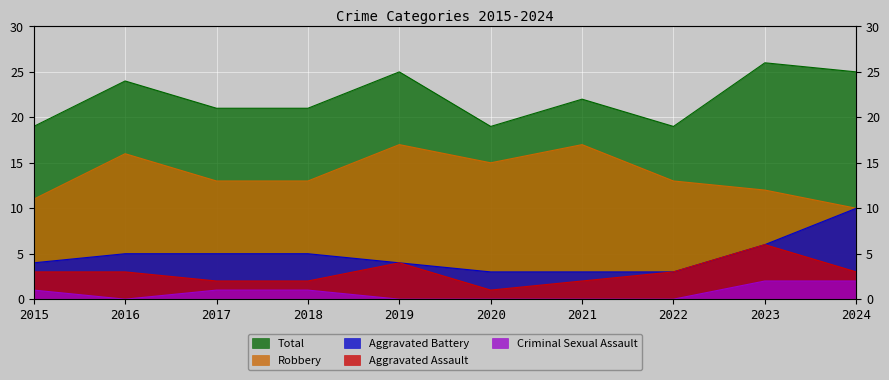

What are all the series names shown in the legend?

Aggravated Assault, Aggravated Battery, Criminal Sexual Assault, Robbery, Total